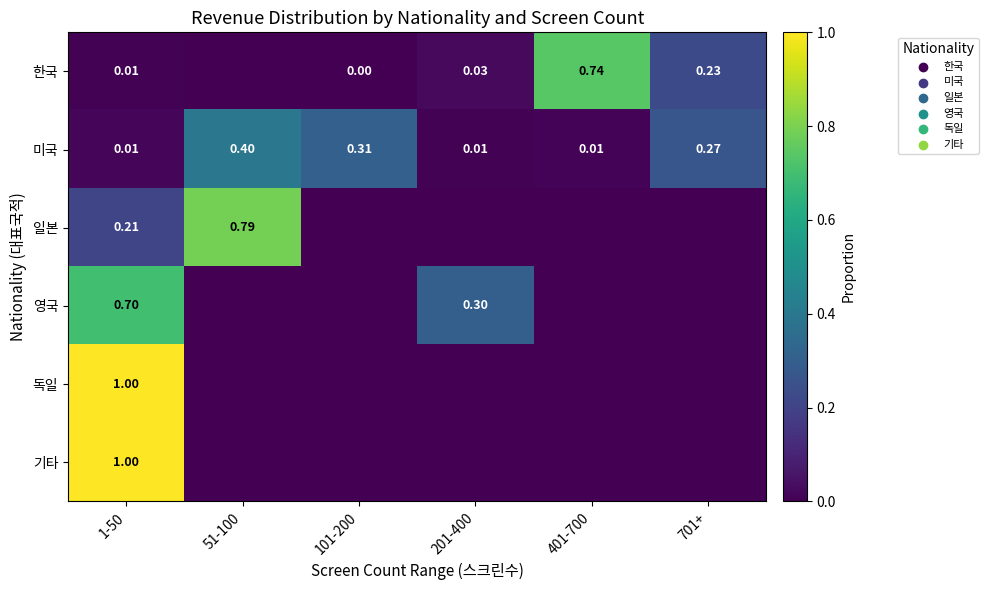

At how many categories does at least one series exceed 0?

6